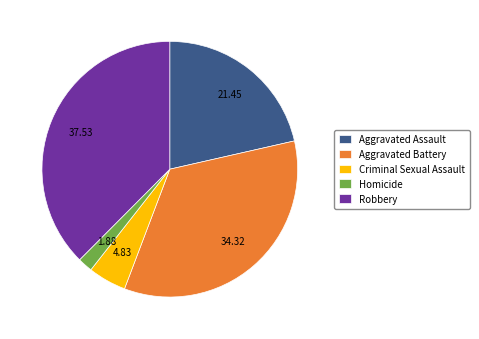

Is it true that Aggravated Battery is 34% of the pie?

True